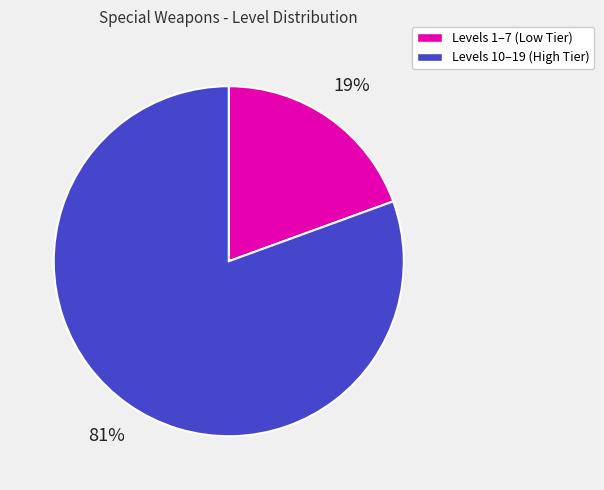

Is there any slice that represents more than half of the pie?

Yes